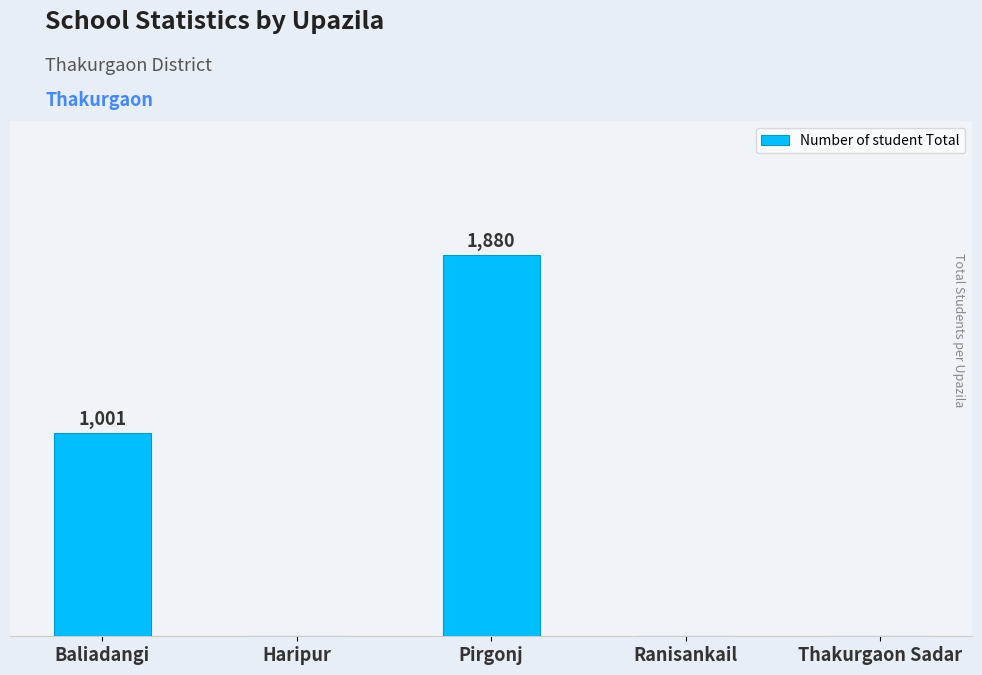

Reading right to left, list all the values displayed in this chart.

Thakurgaon Sadar=0	Ranisankail=0	Pirgonj=1880	Haripur=0	Baliadangi=1001